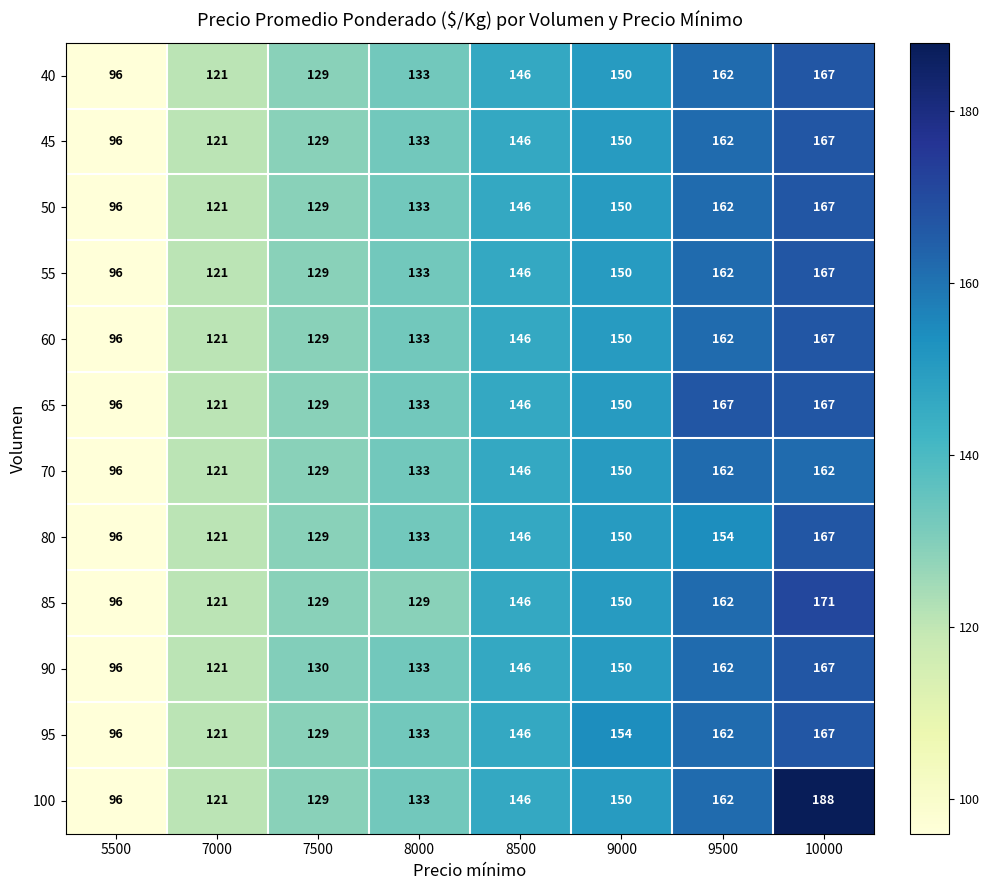

How many categories are shown in the chart?

8